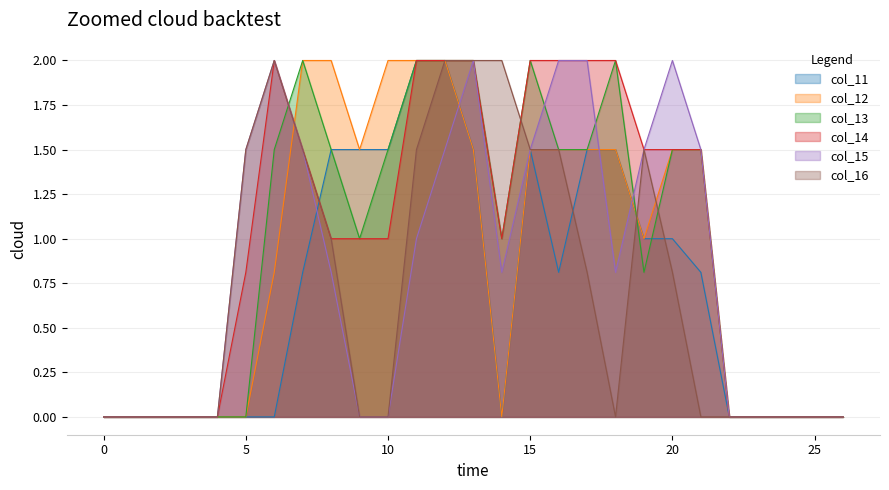

Read the col_13 value at 21.

1.5